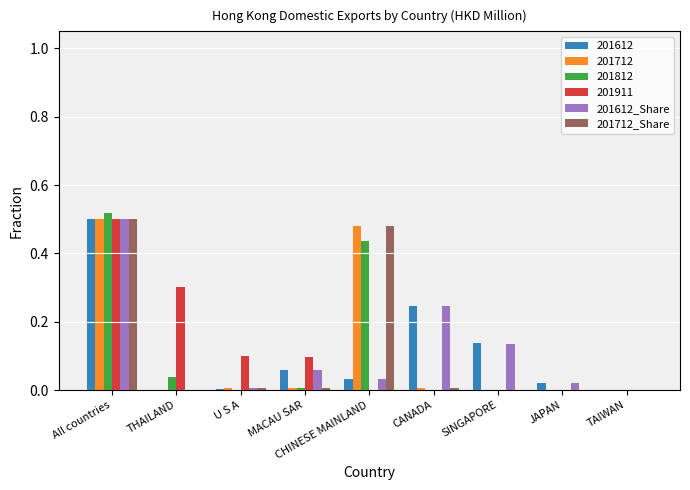

The 201612 series shows 0.0 at THAILAND. True or false?

True